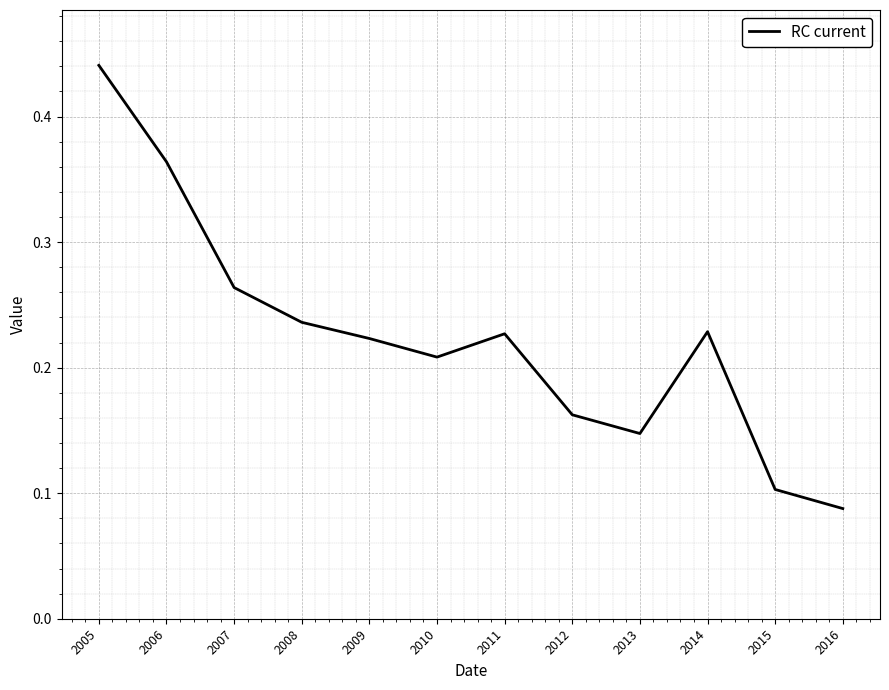

At which category does the chart reach its minimum across all series?

2016